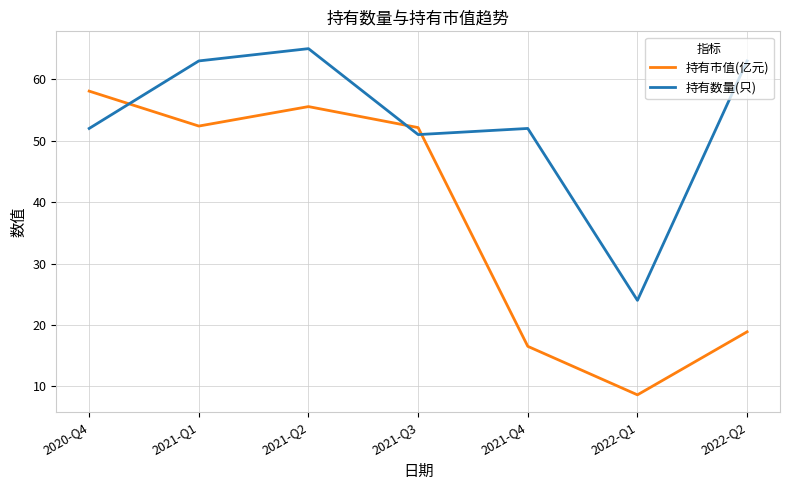

What is the difference between the 持有市值(亿元) values at 2021-Q1 and 2020-Q4?

5.7